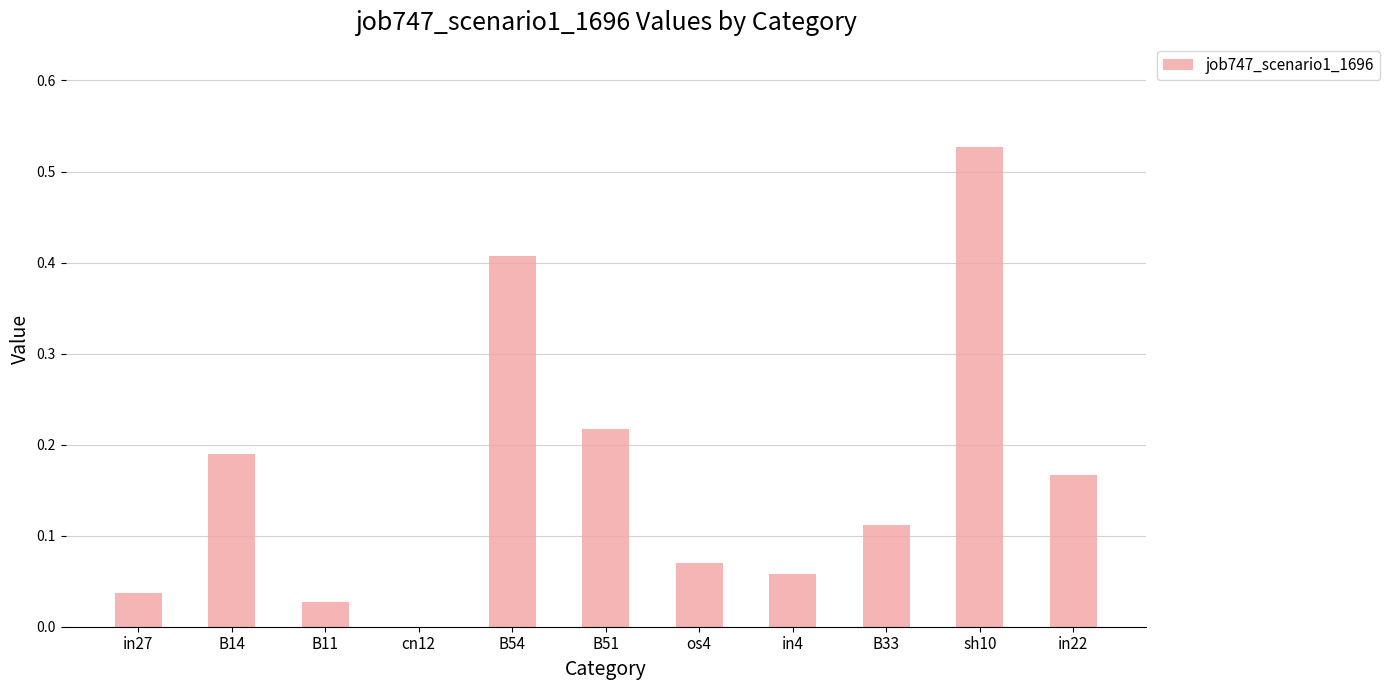

Is it true that the value at cn12 is -0.3?

False